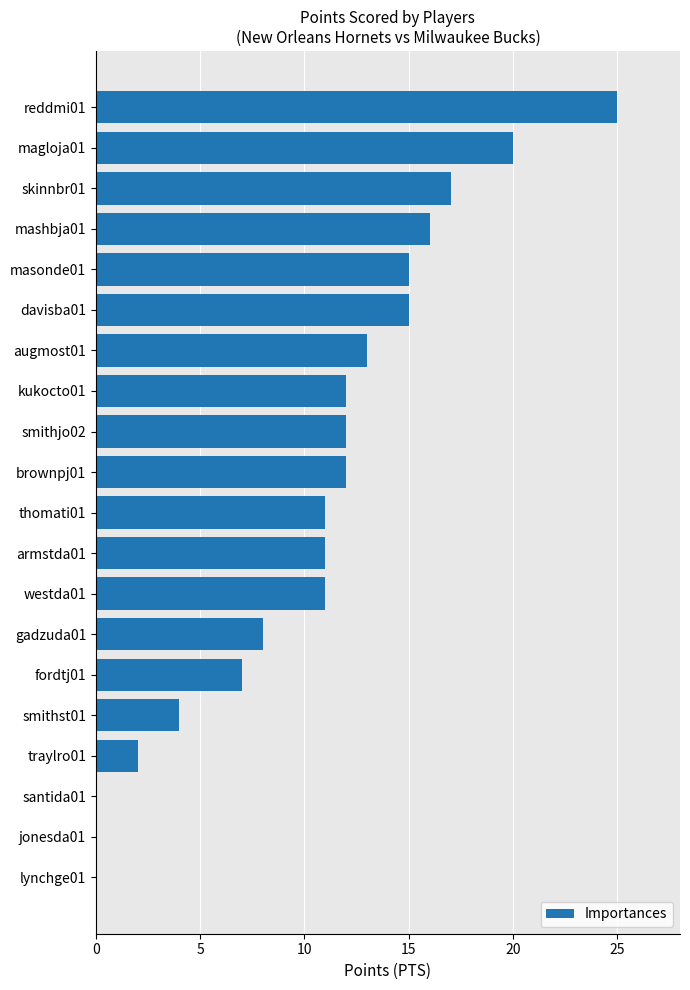

What is the greatest value displayed?

25